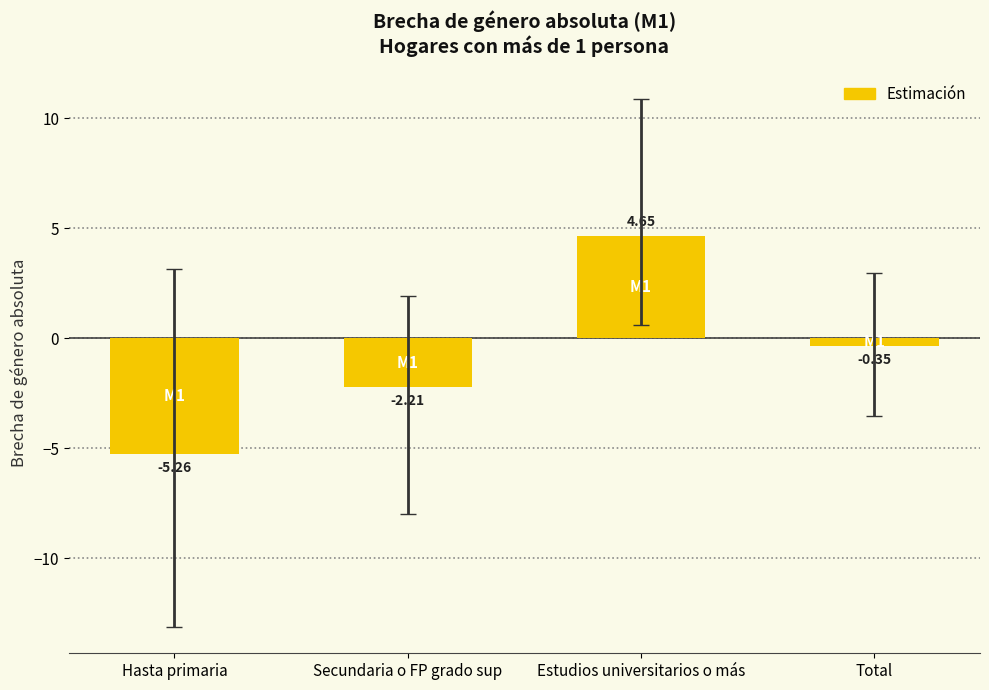

Where is the data nearest to the value 0?

Total